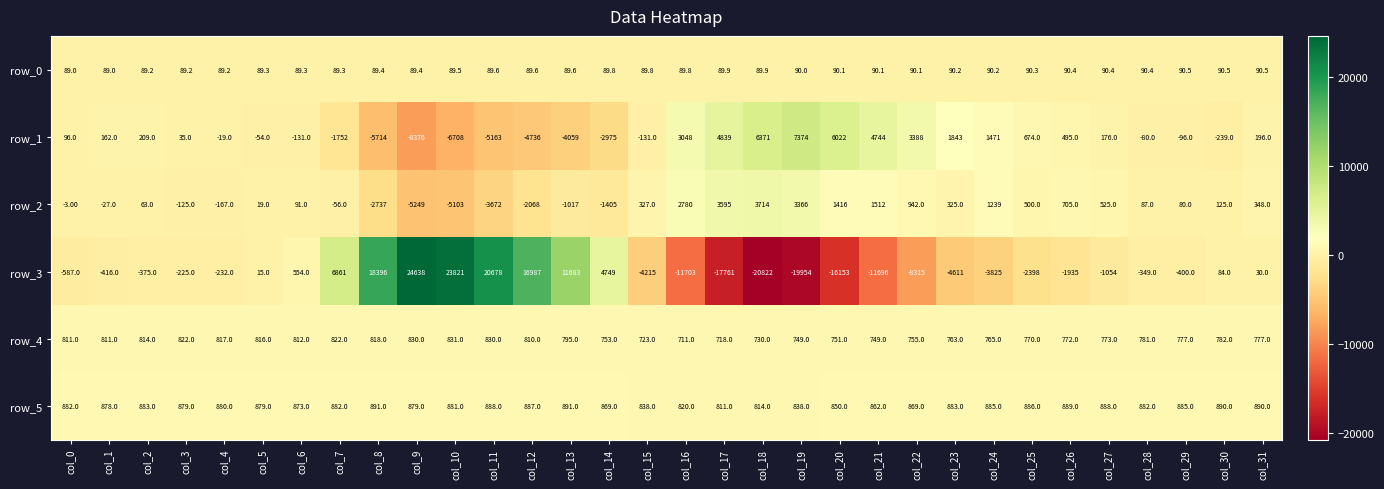

Where is row_5 nearest to the value 851?

col_20